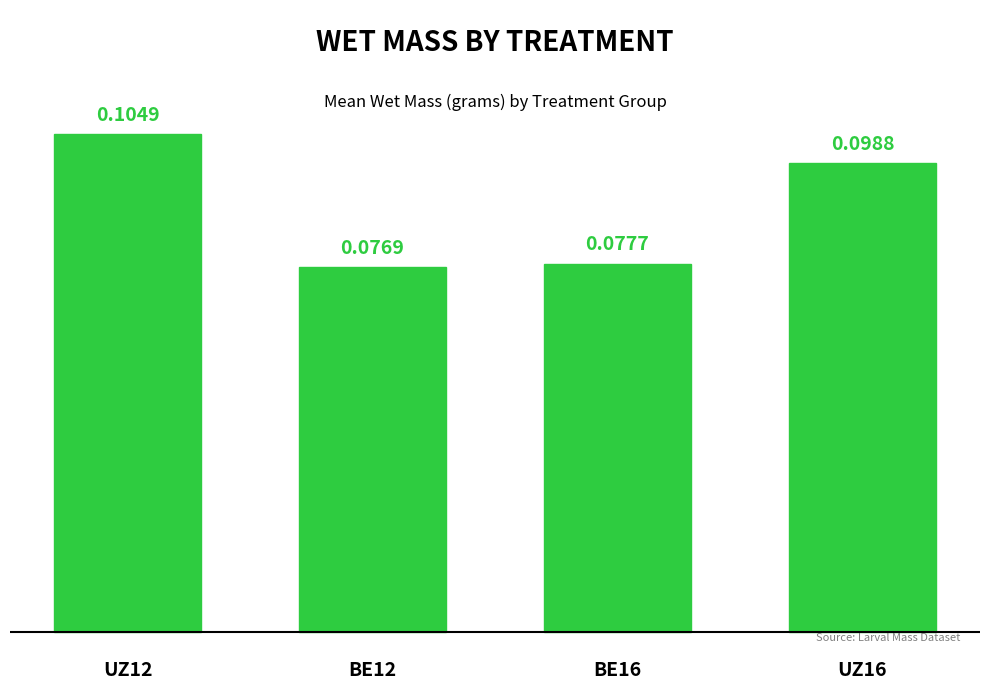

How many distinct data groups are displayed?

1